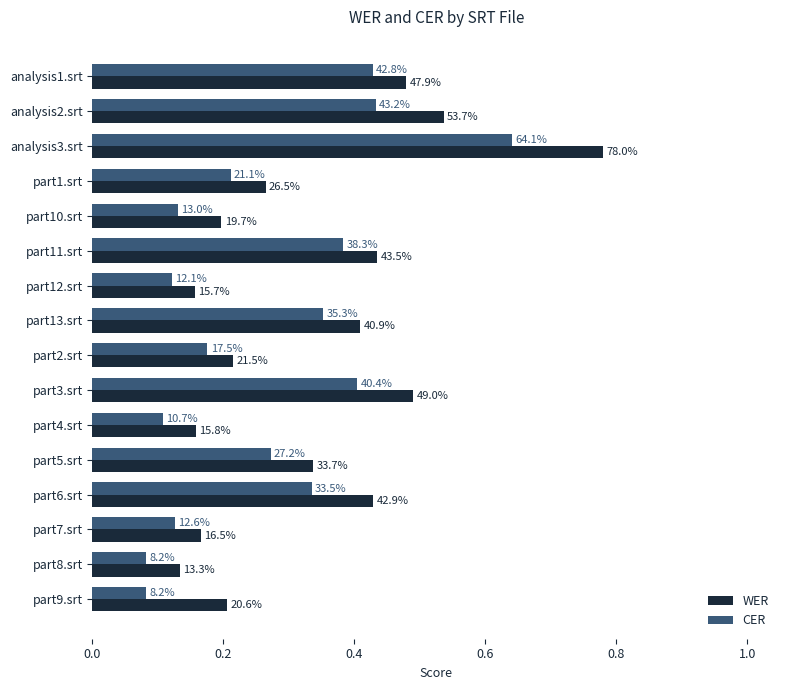

What are all the series names shown in the legend?

WER, CER